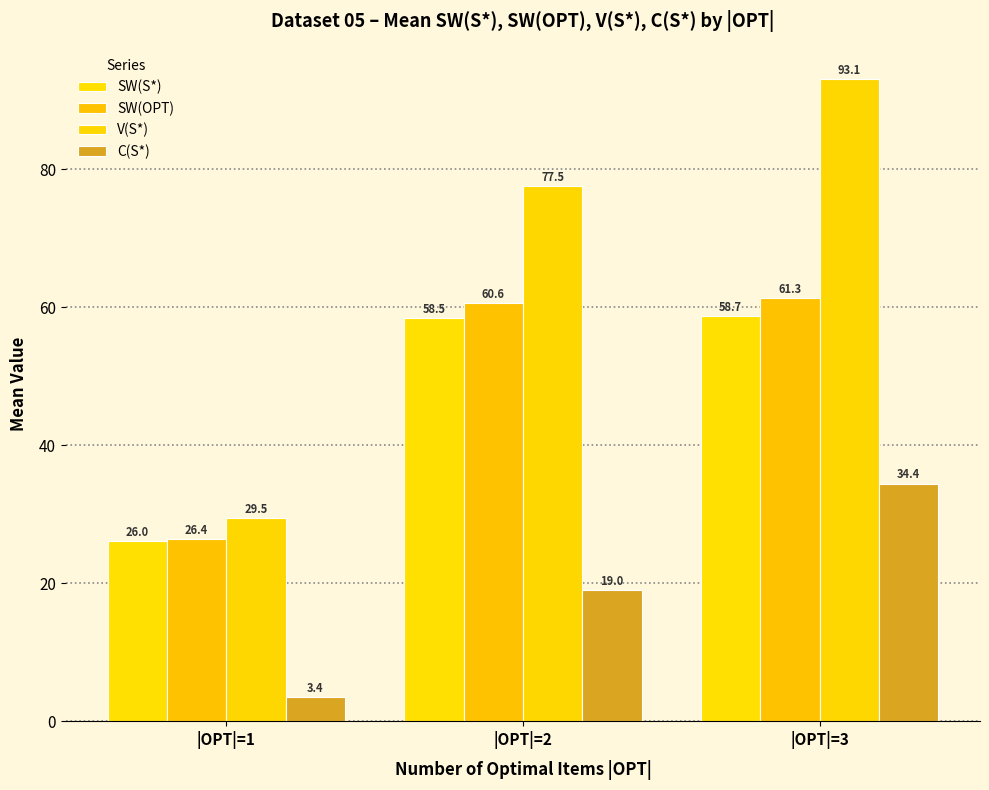

Are the bars horizontal?

No